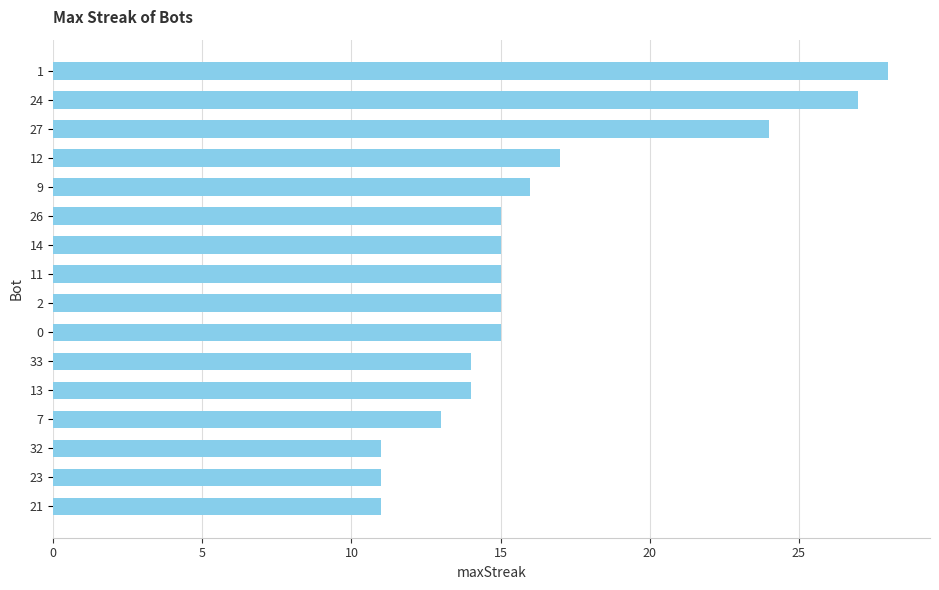

The chart shows a value of 15 at 11. True or false?

True